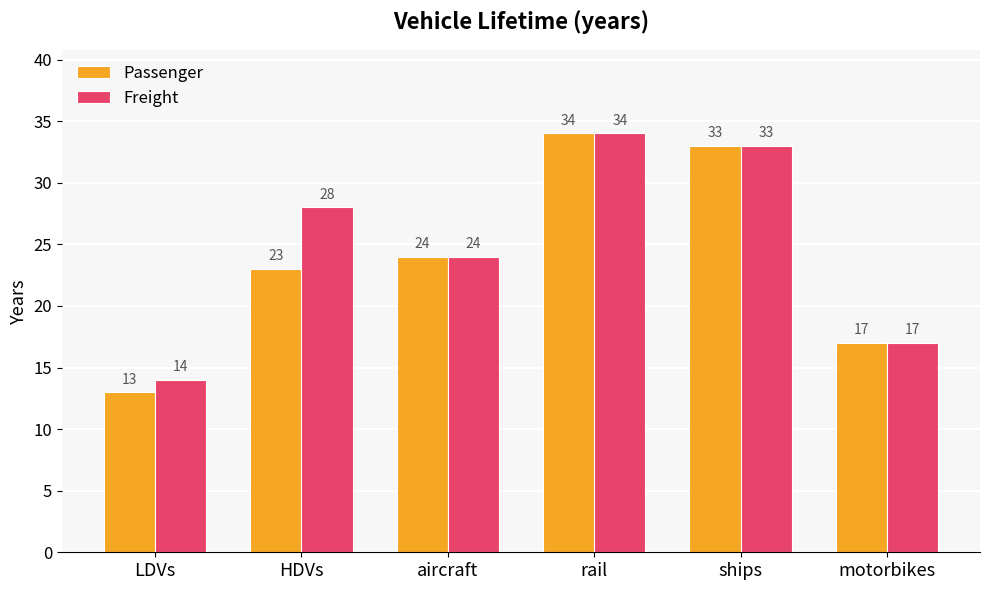

What is the difference between the maximum and minimum values in the Passenger series?

21